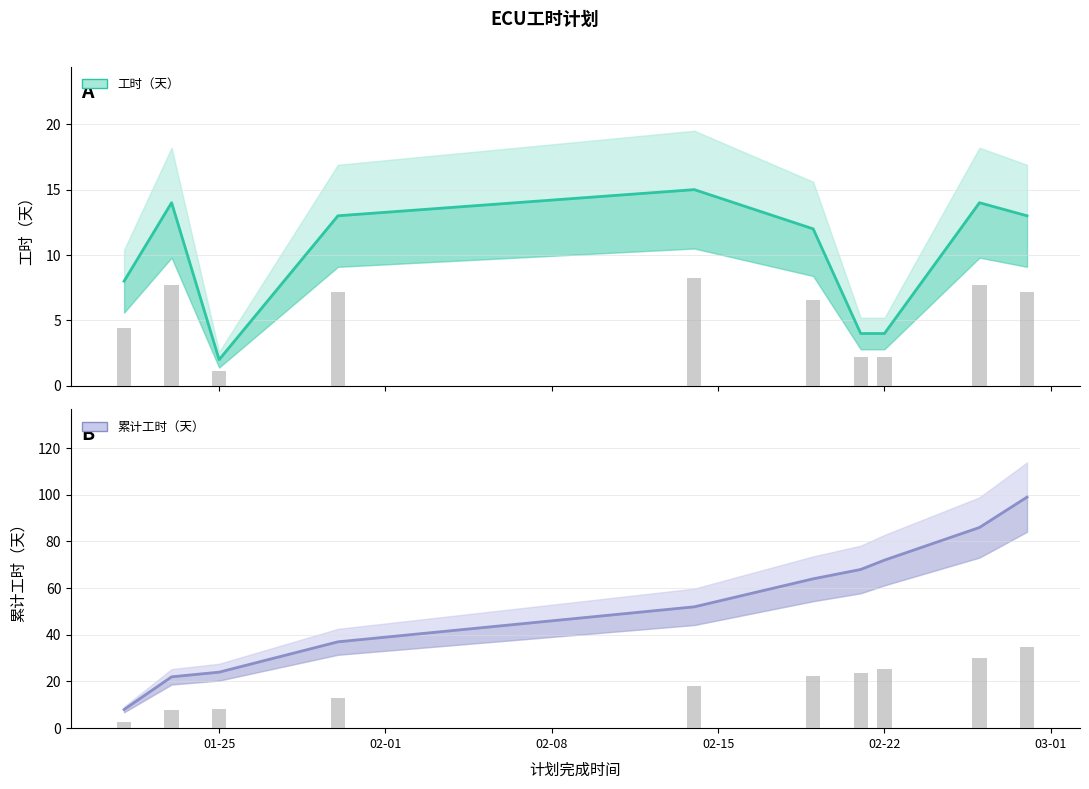

Are the bars grouped side by side (vs. stacked)?

No